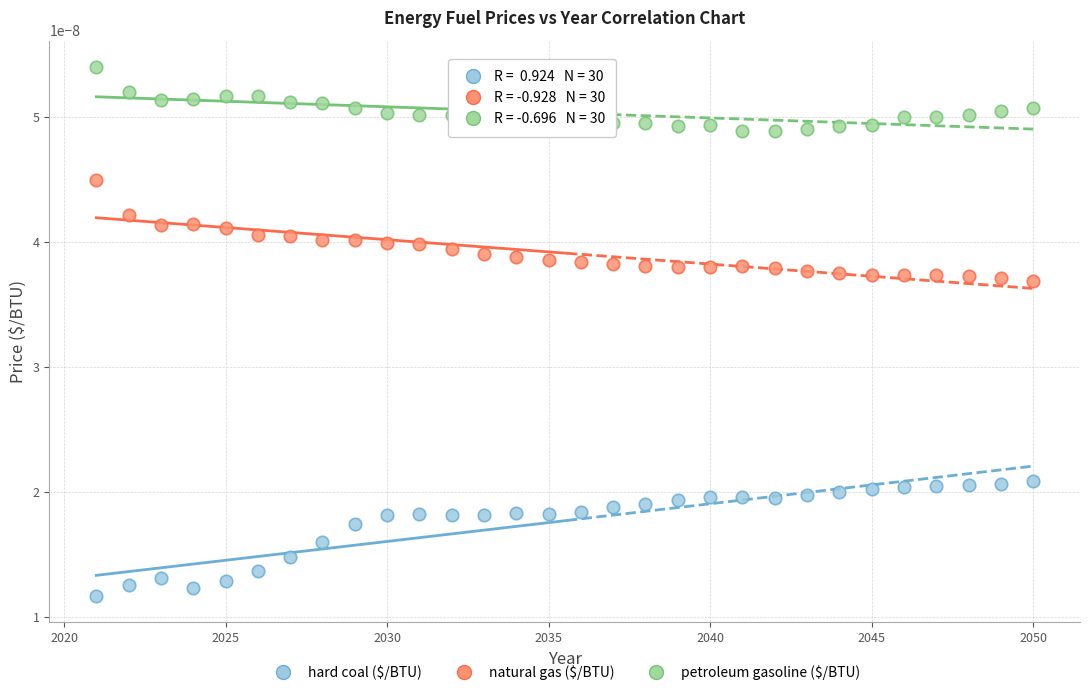

What are all the series names shown in the legend?

hard coal ($/BTU), natural gas ($/BTU), petroleum gasoline ($/BTU)